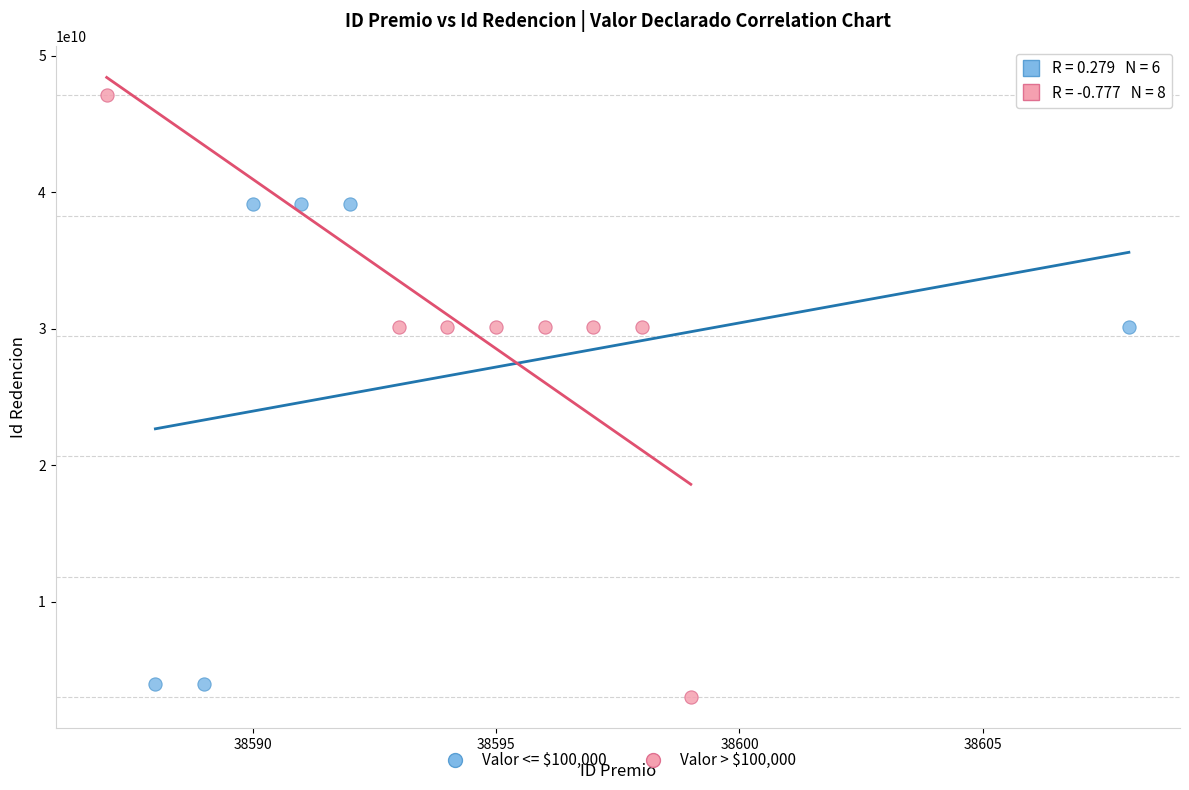

Which series contains the highest Y value?

Valor > $100,000